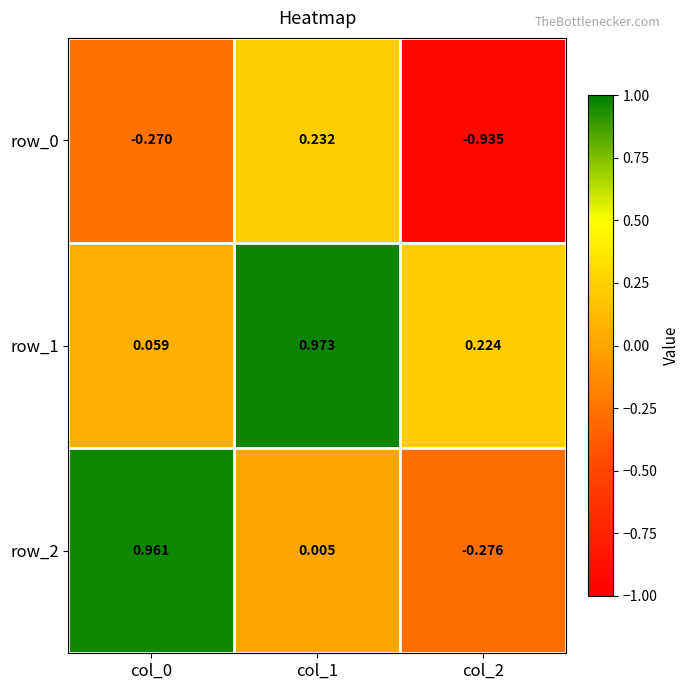

Is the value of row_0 at col_1 greater than the value of row_1 at col_2?

Yes